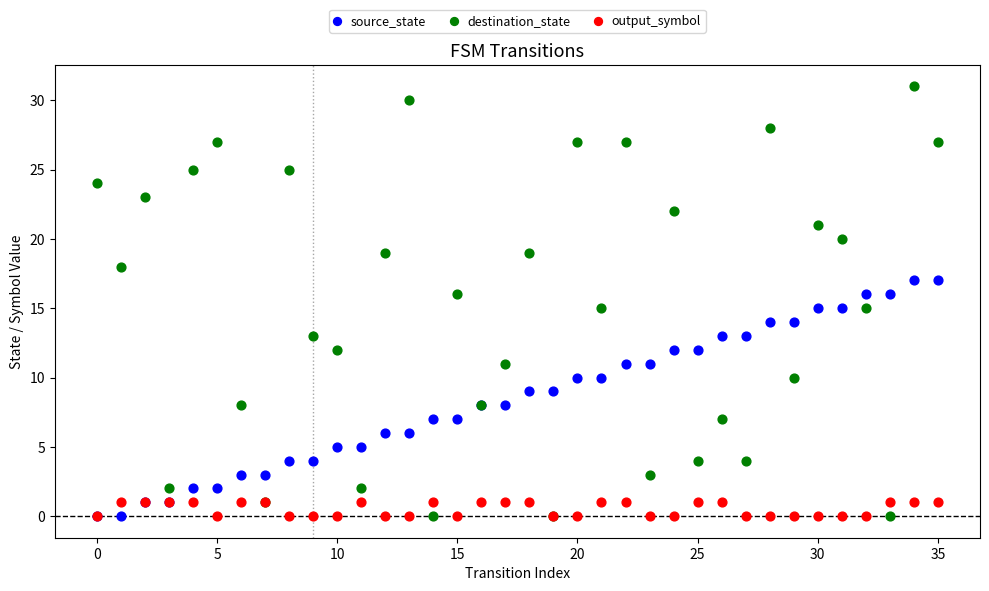

What are all the series names shown in the legend?

source_state, destination_state, output_symbol